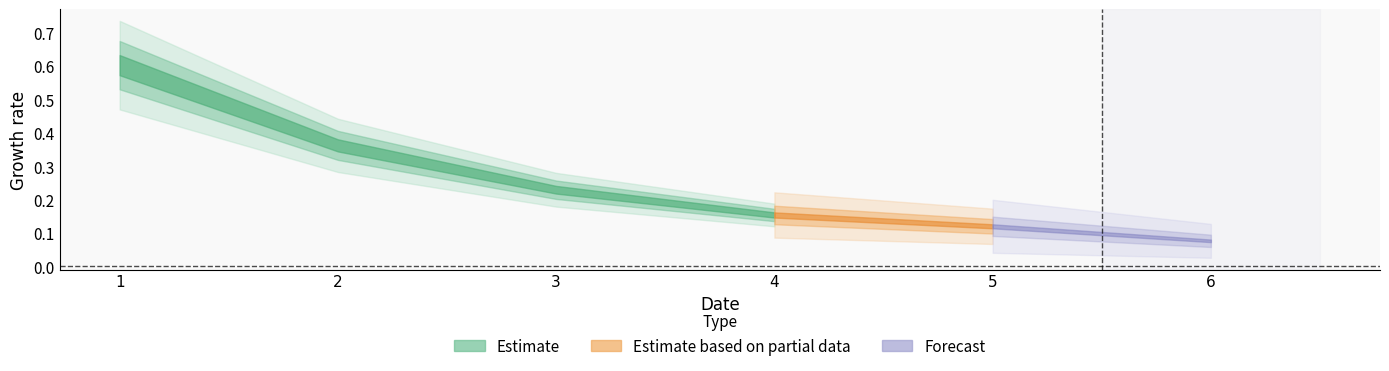

What is the value of the 5th point from the left?

0.1